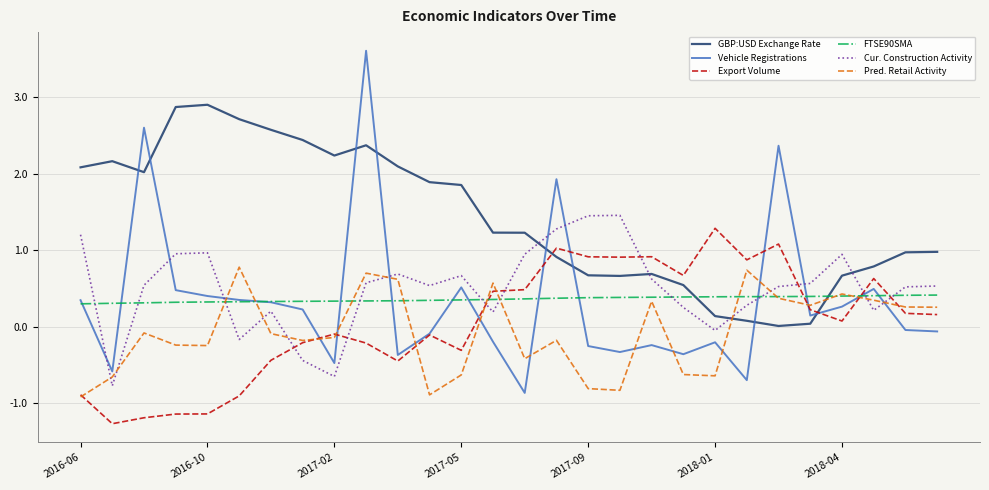

Which series has the widest spread of values?

Vehicle Registrations